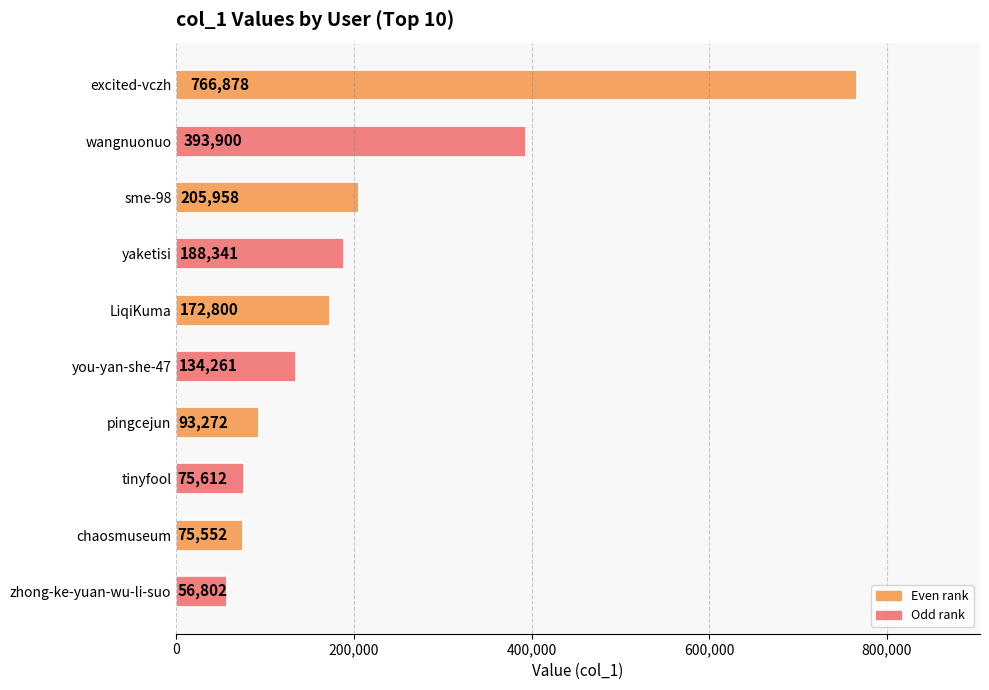

Reading bottom to top, what are all the values shown in this chart?

zhong-ke-yuan-wu-li-suo=56802	chaosmuseum=75552	tinyfool=75612	pingcejun=93272	you-yan-she-47=134261	LiqiKuma=172800	yaketisi=188341	sme-98=205958	wangnuonuo=393900	excited-vczh=766878